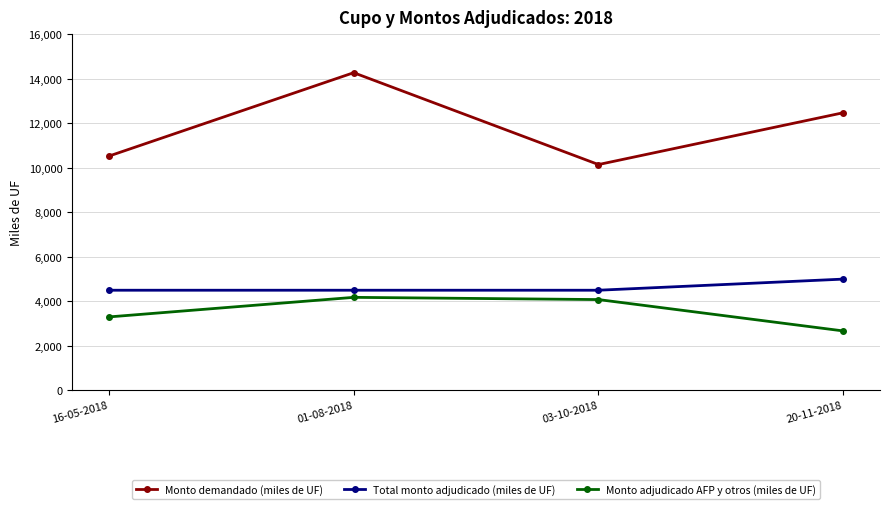

What is the sum of the Monto adjudicado AFP y otros (miles de UF) values at 01-08-2018 and 20-11-2018?

6850